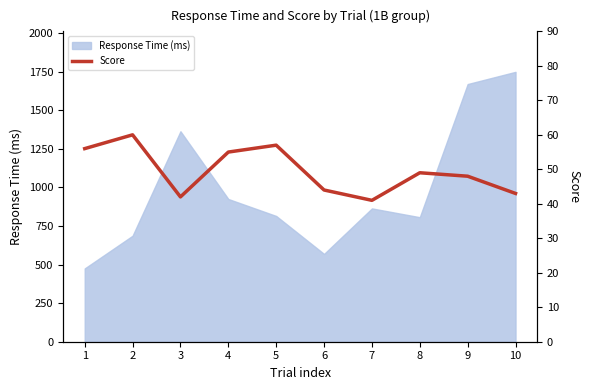

Between 9 and 7, which is larger?

9